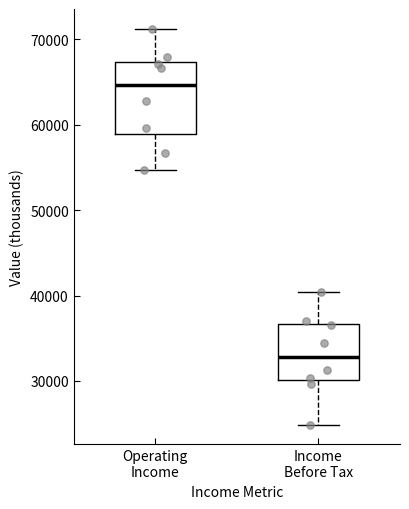

Which box's median line is the highest?

Operating Income